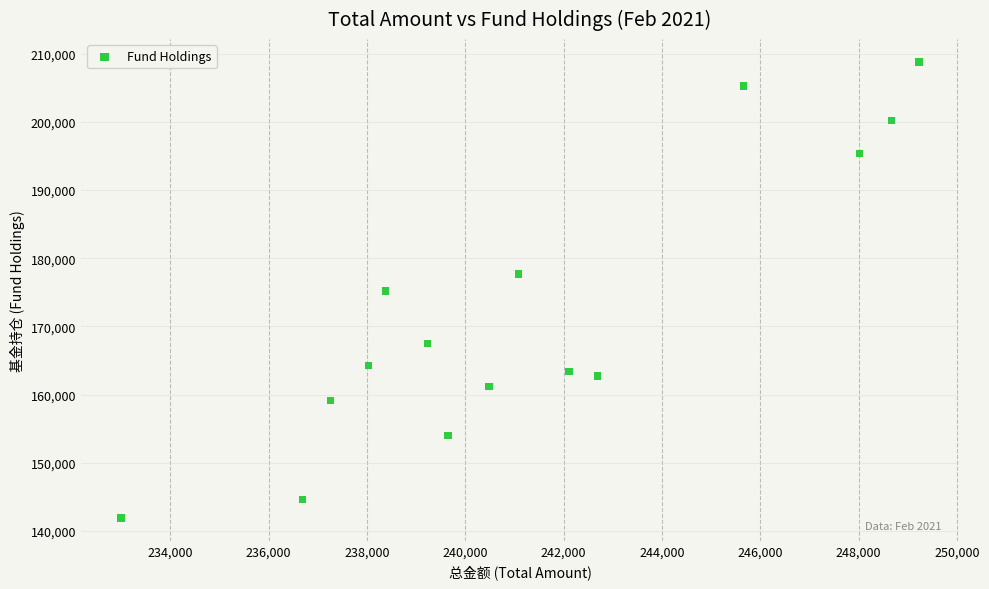

What is the range of Y values (max minus min)?

66924.6